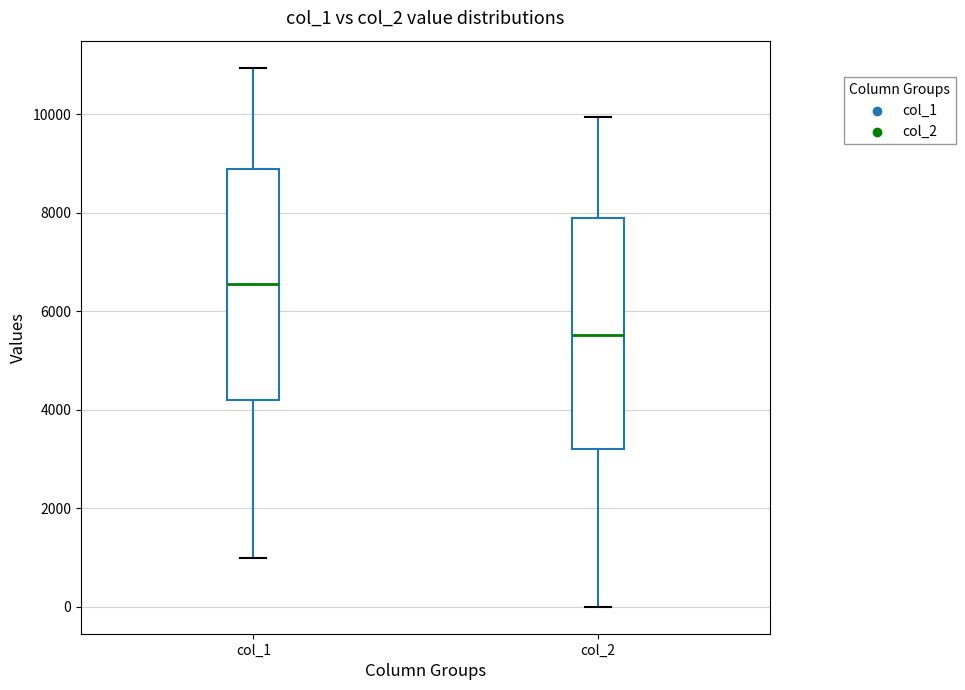

Reading left to right, transcribe this box plot: for each box, give where its median line is, the range the box spans, and where its two whiskers end, as read against the y-axis. The values are not printed on the chart, so give them approximately, as read against the axis.

col_1: median 6600, box 4200 to 8800, whiskers 1000 to 11000
col_2: median 5600, box 3200 to 7800, whiskers 0 to 10000